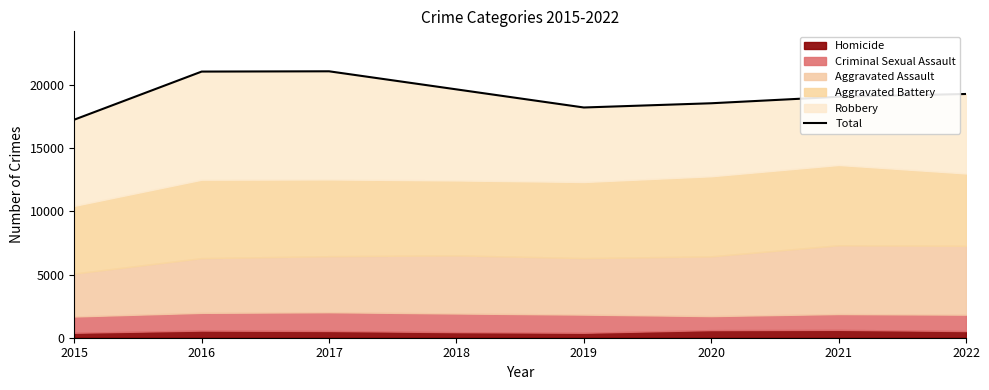

What is the minimum value shown in the chart?

17261